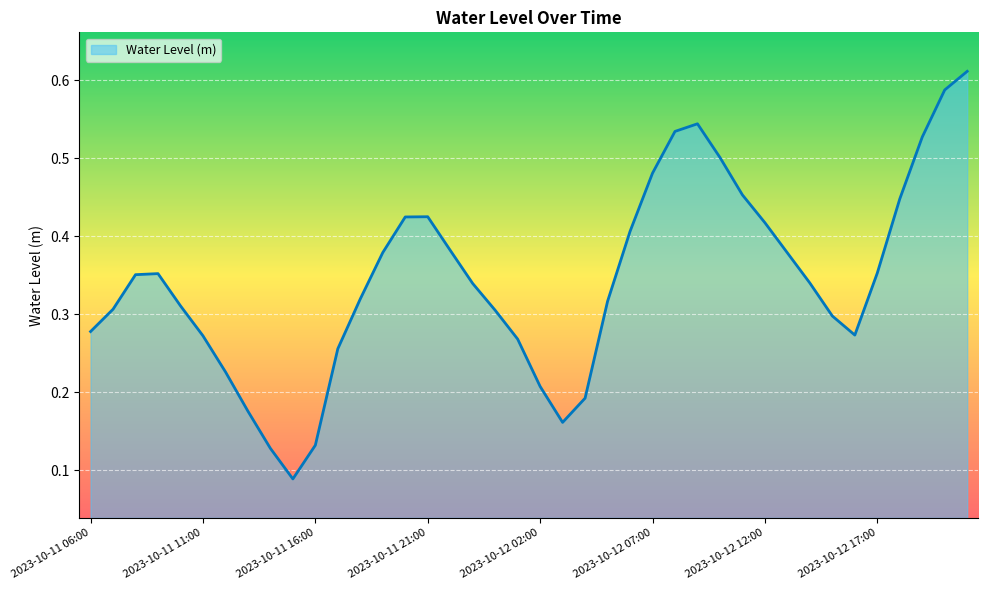

Count the number of data series in this chart.

1